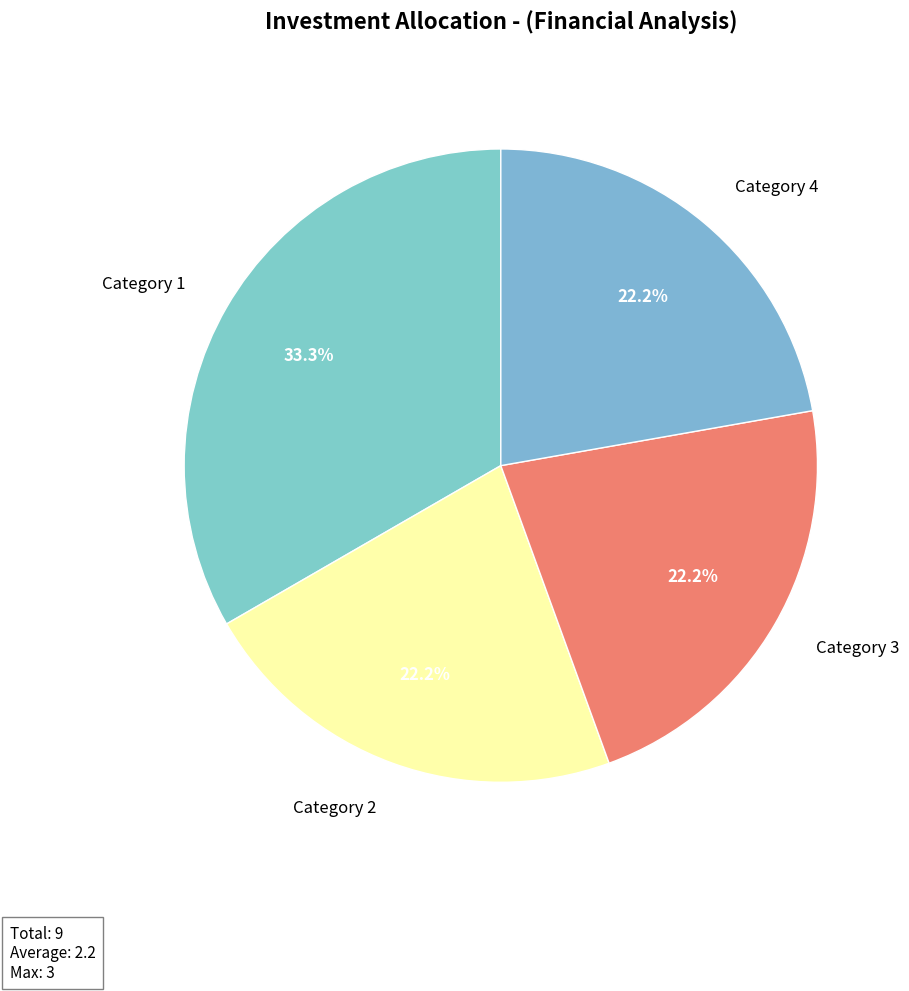

Which has a higher value, Category 1 or Category 2?

Category 1